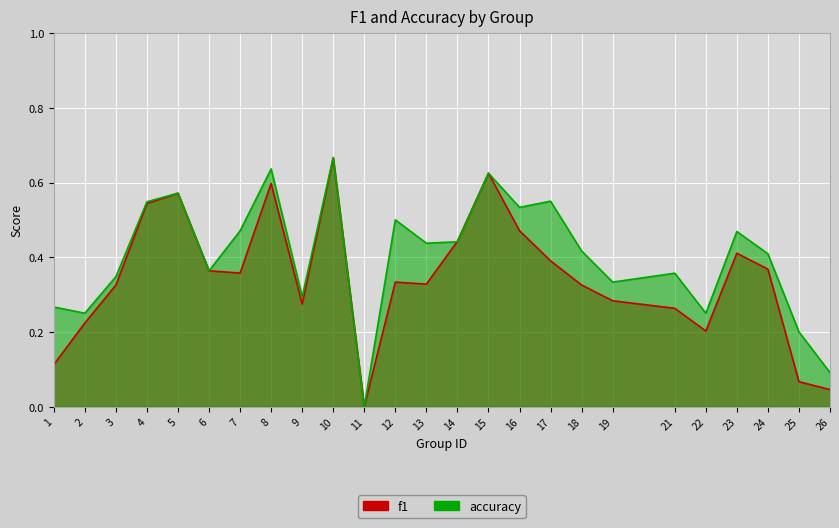

Between which two adjacent categories do f1 and accuracy first intersect?

13 and 14